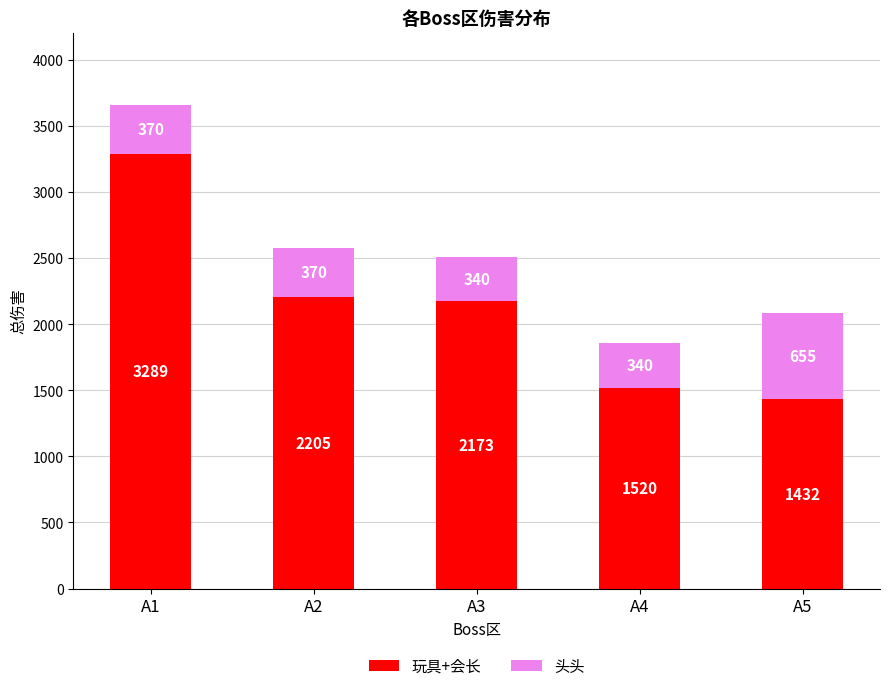

Reading right to left, list the values for the 玩具+会长 series.

1432	1520	2173	2205	3289